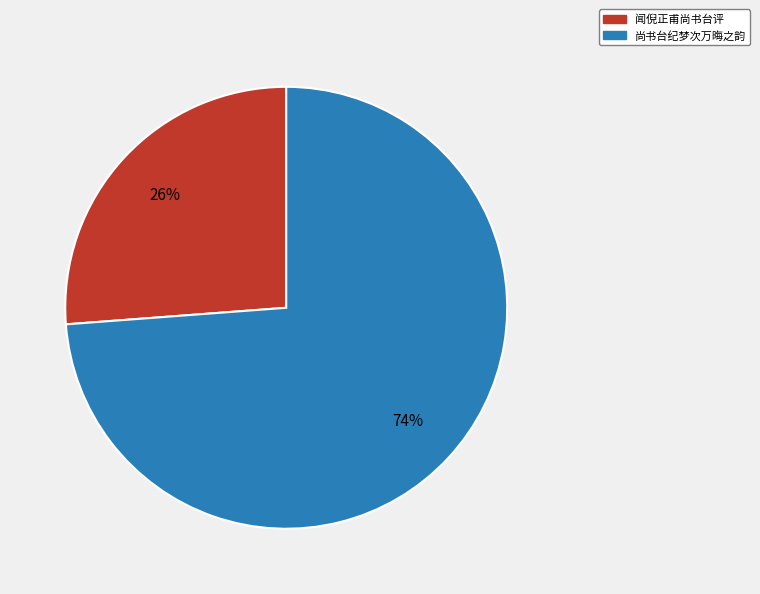

The 尚书台纪梦次万晦之韵 slice represents 60% of the pie. True or false?

False